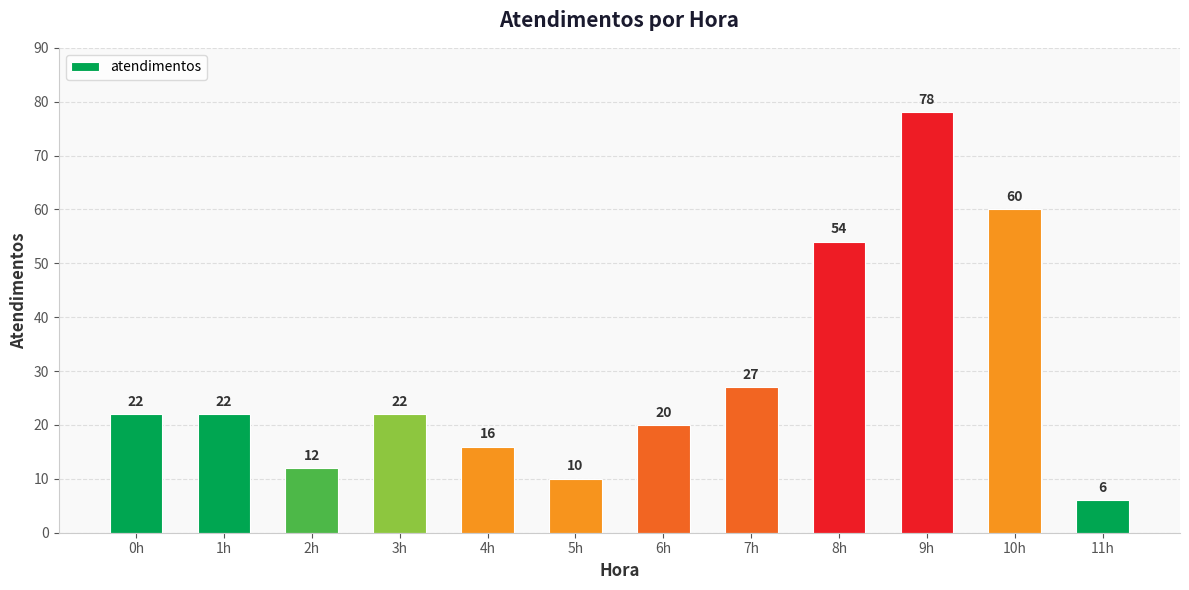

How many data points are less than 22?

5